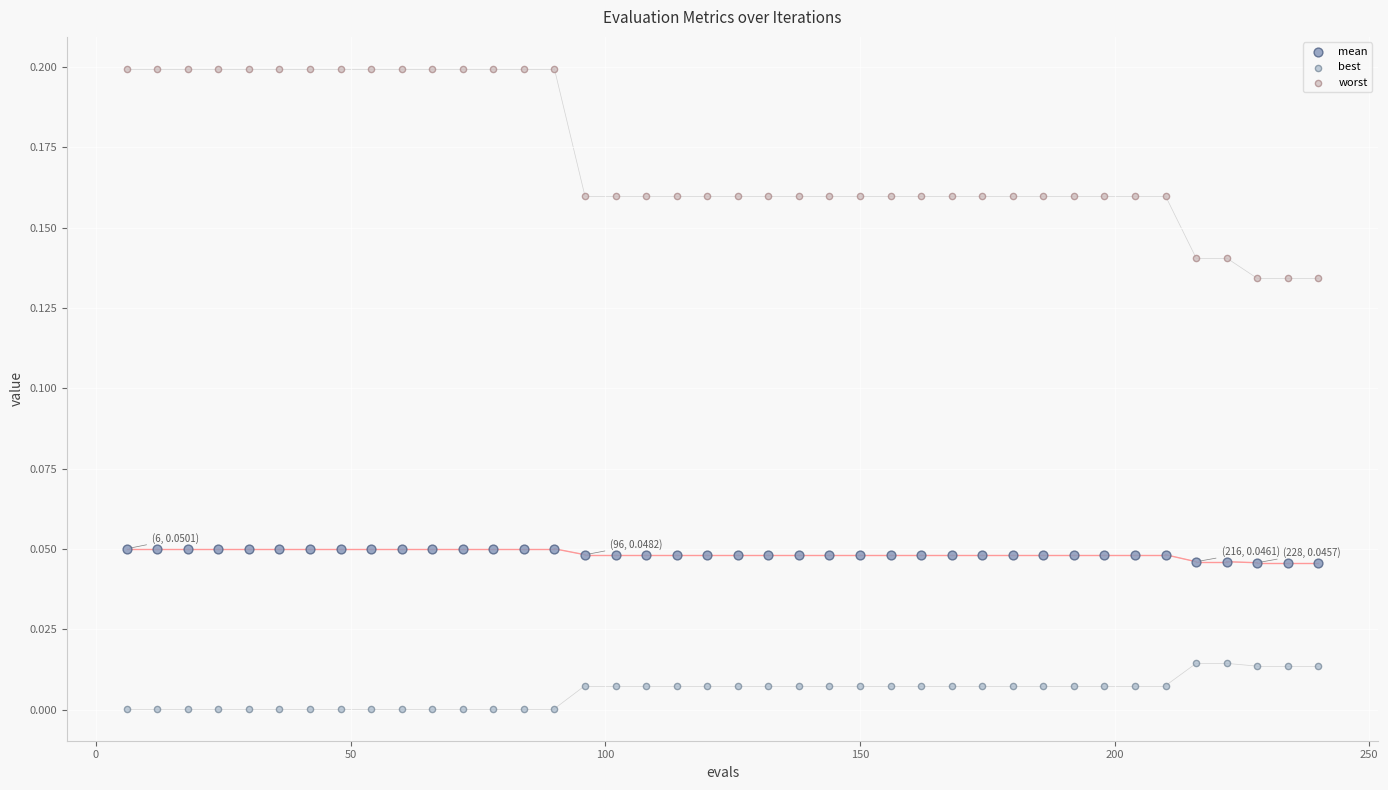

Which series reaches the maximum Y coordinate?

worst